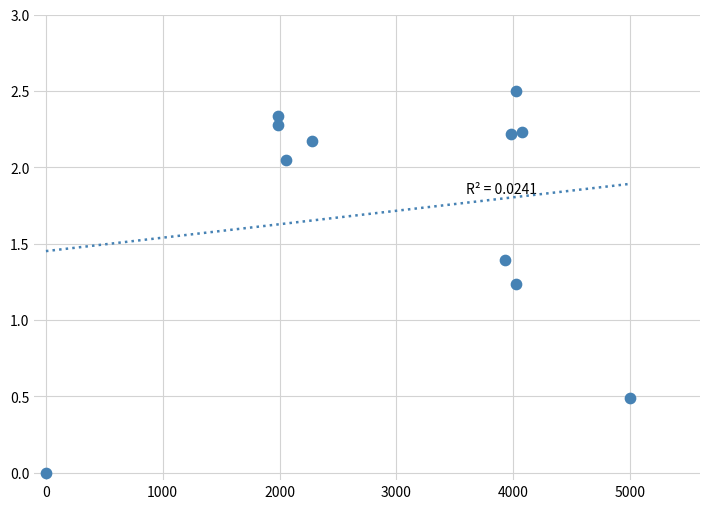

What is the range of X values (max minus min)?

5000.0